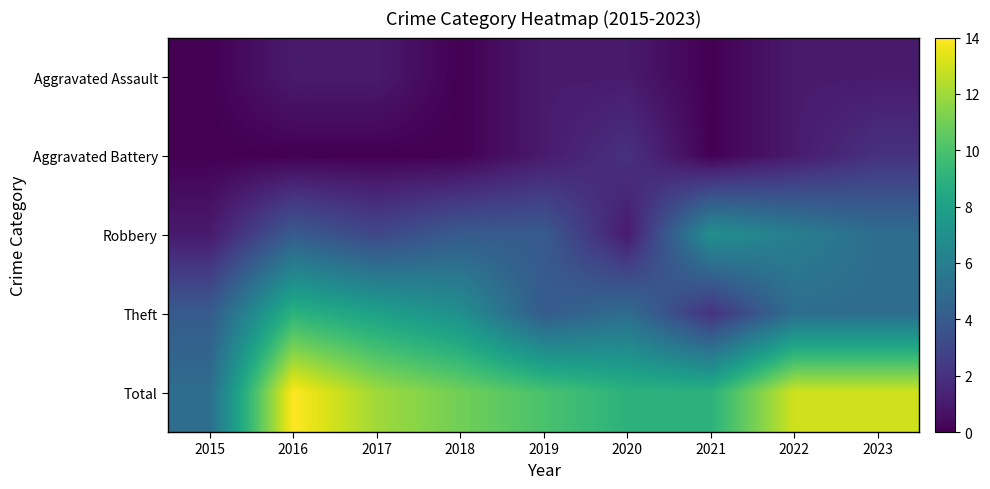

List the series in order of their peak value, lowest first.

Aggravated Assault, Aggravated Battery, Robbery, Theft, Total